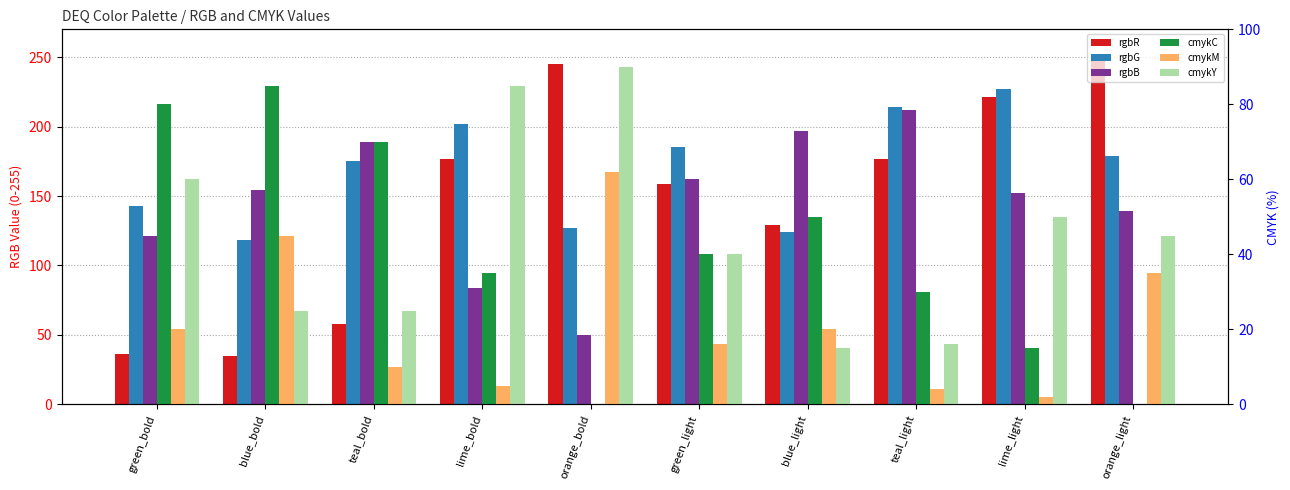

Is it true that cmykM equals 14 at orange_light?

False